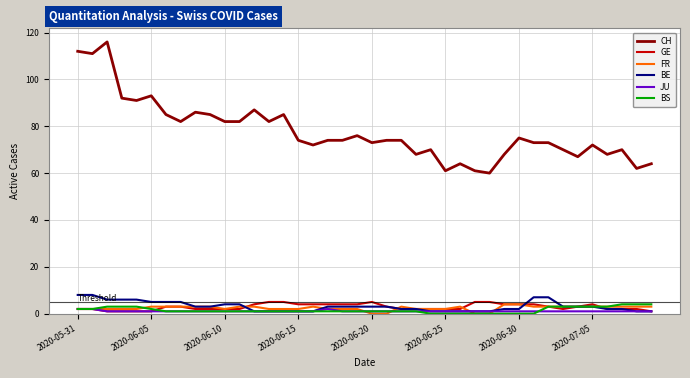

What is the maximum value shown in the chart?

116